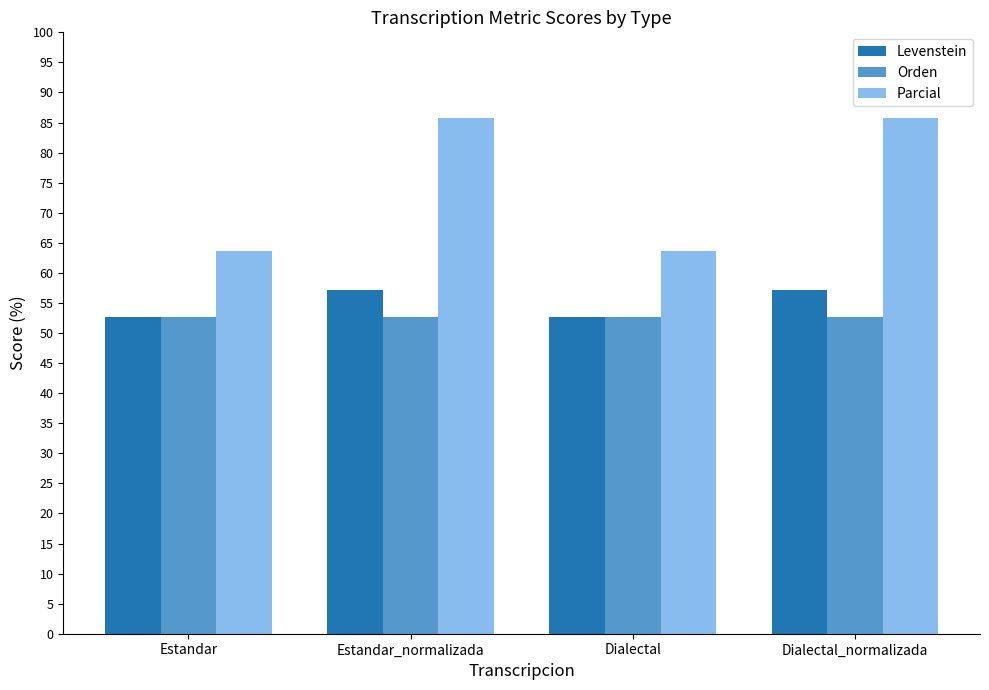

Which series changed the most between Estandar_normalizada and Dialectal?

Parcial